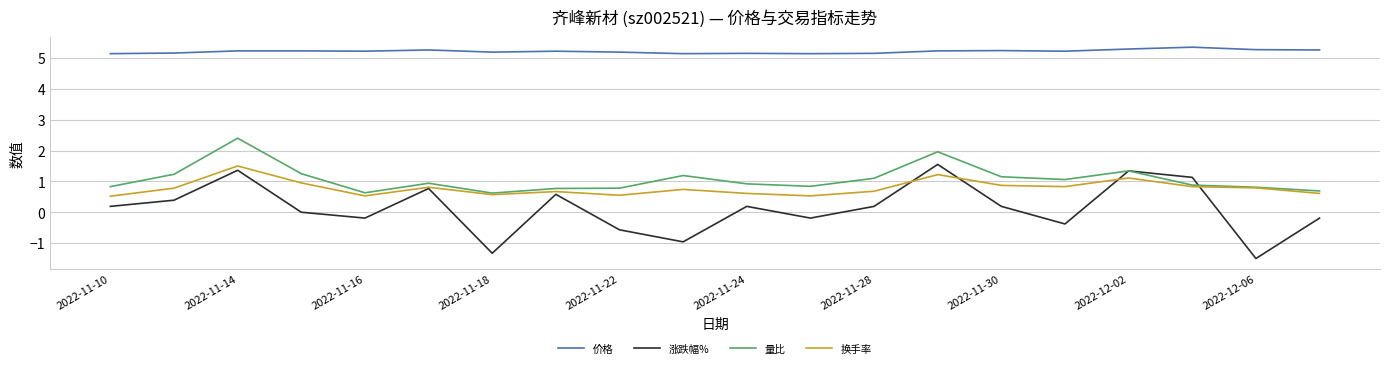

What is the minimum value shown in the chart?

-1.5